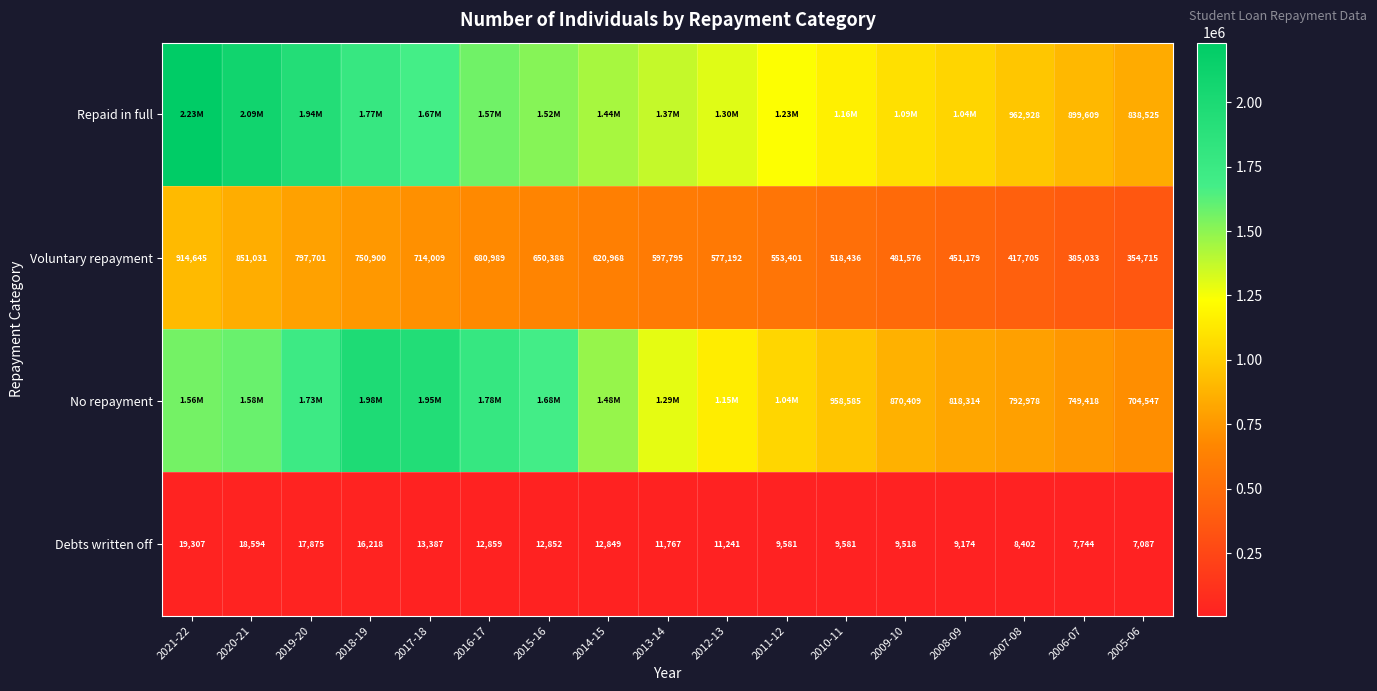

Which has a higher value, 2009-10 or 2011-12?

2011-12